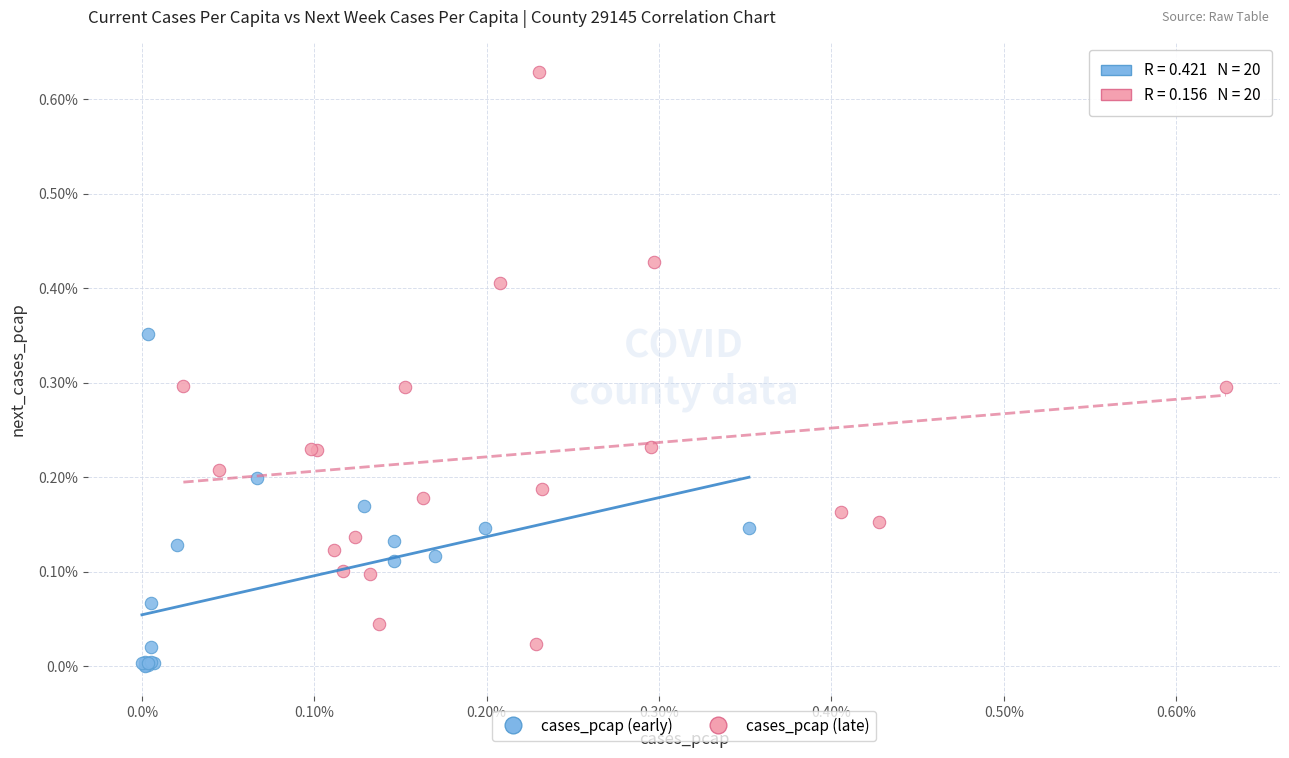

What are all the series names shown in the legend?

cases_pcap (early), cases_pcap (late)